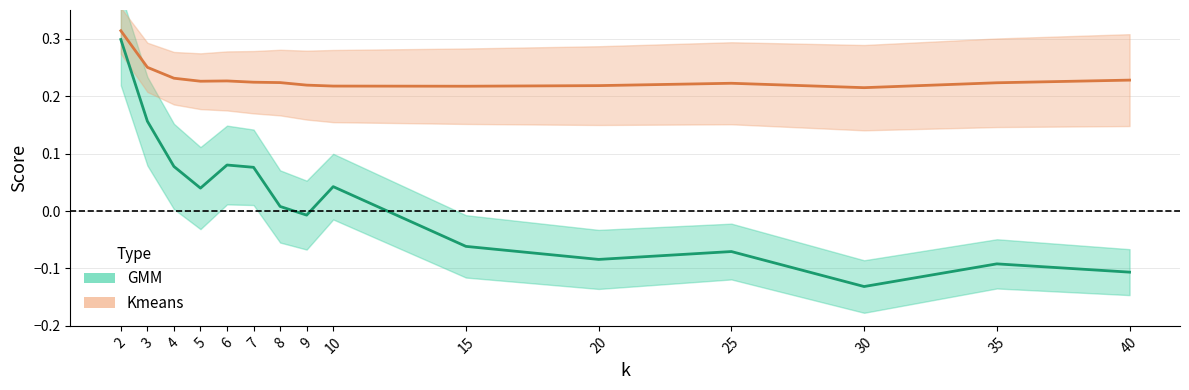

True or false: Kmeans and GMM cross at least once.

False